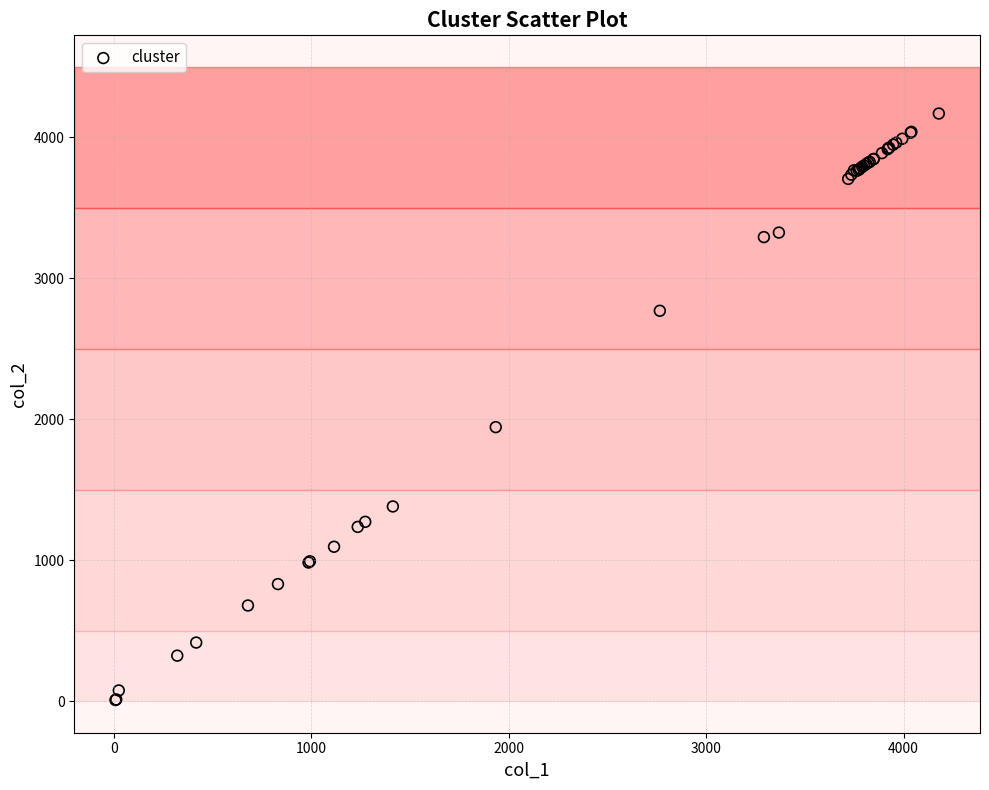

What Y value in the scatter plot is closest to 2088?

1944